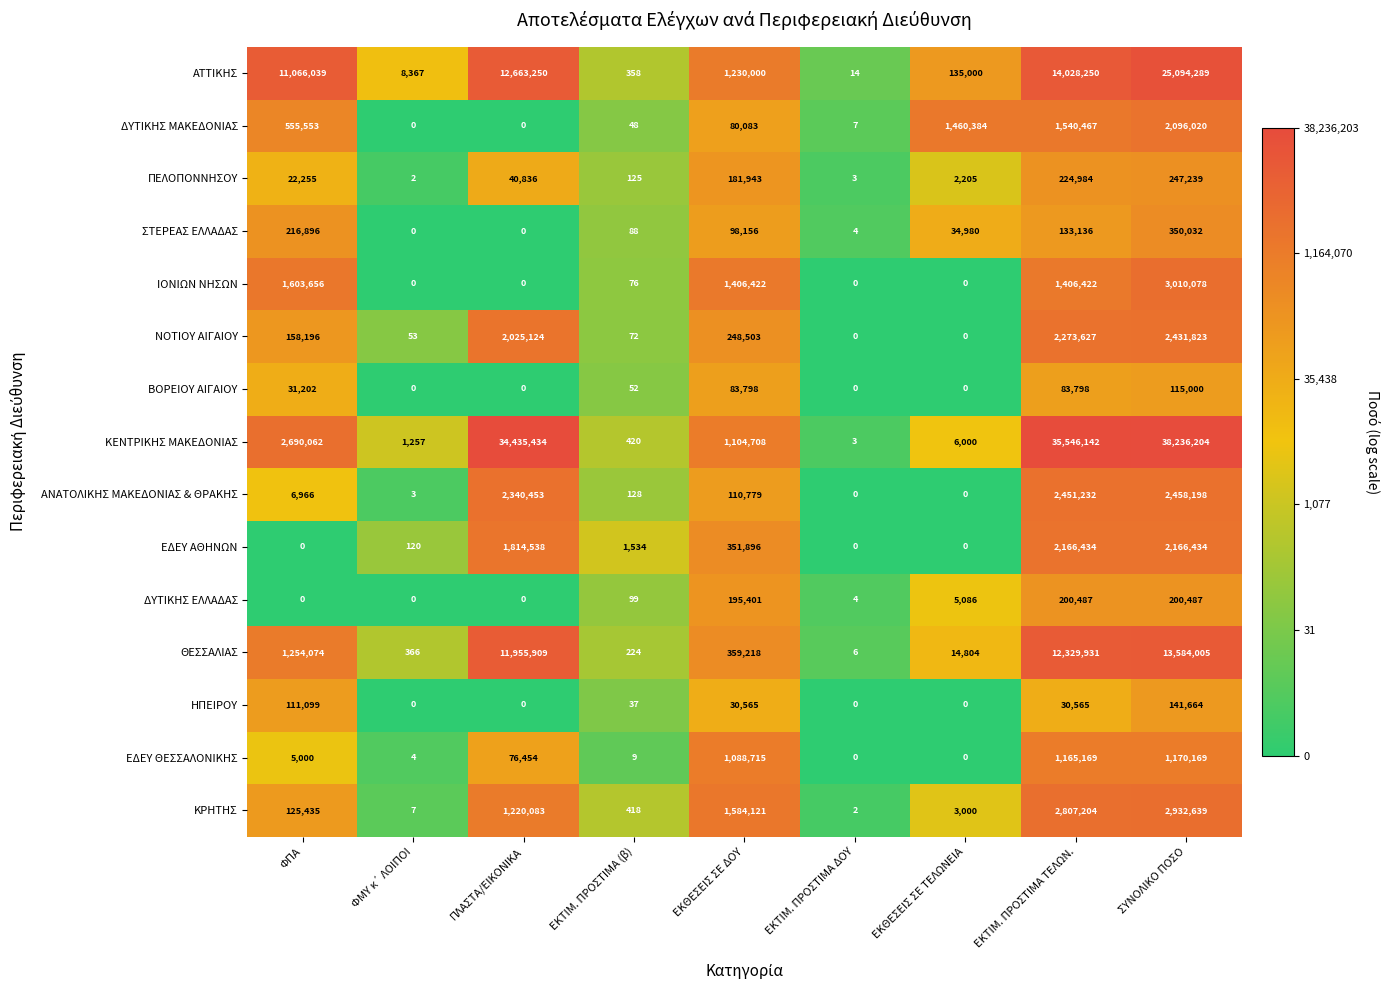

What is the approximate value of ΕΔΕΥ ΑΘΗΝΩΝ at ΕΚΤΙΜ. ΠΡΟΣΤΙΜΑ (β)?

1534